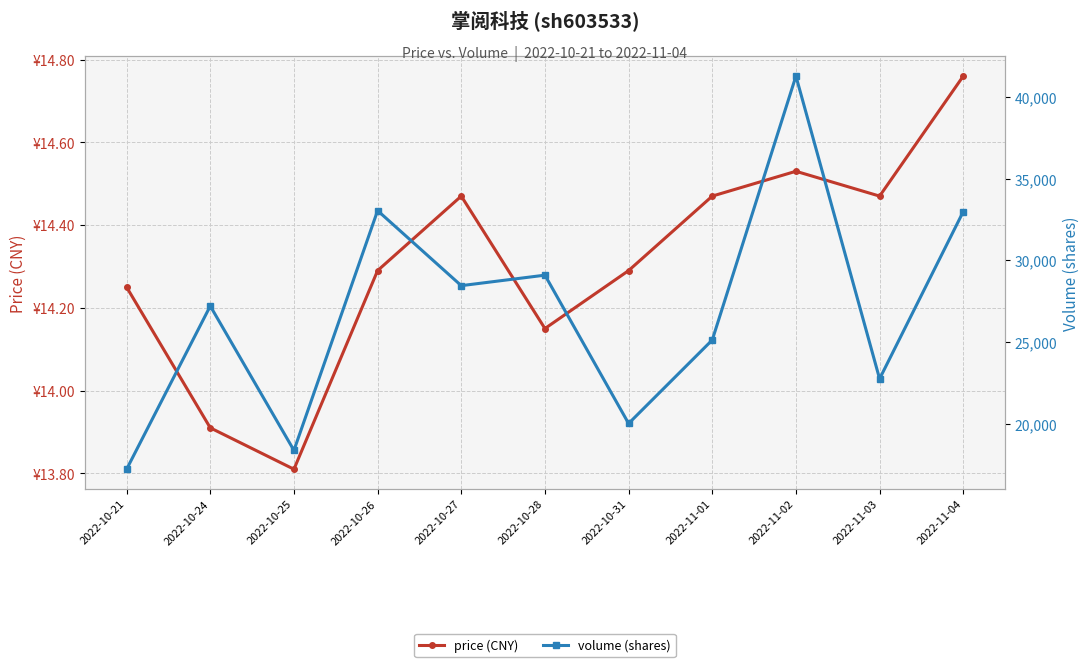

What is the lowest value of the price (CNY) series?

13.8